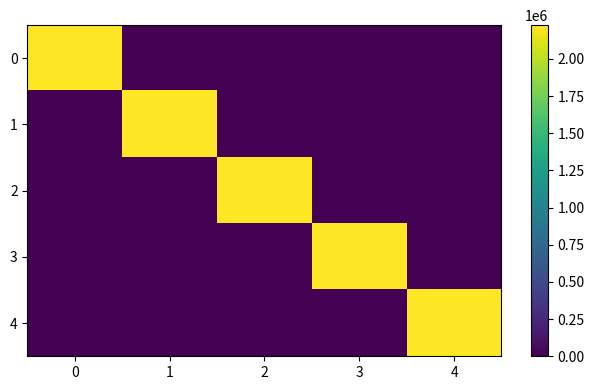

Count the number of categories in the chart.

5